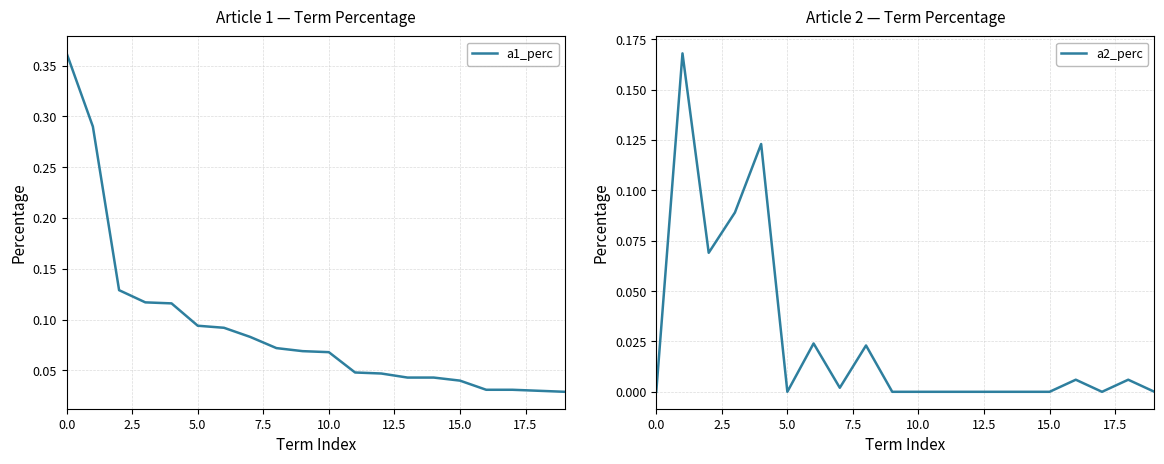

How many lines are shown in the chart?

2